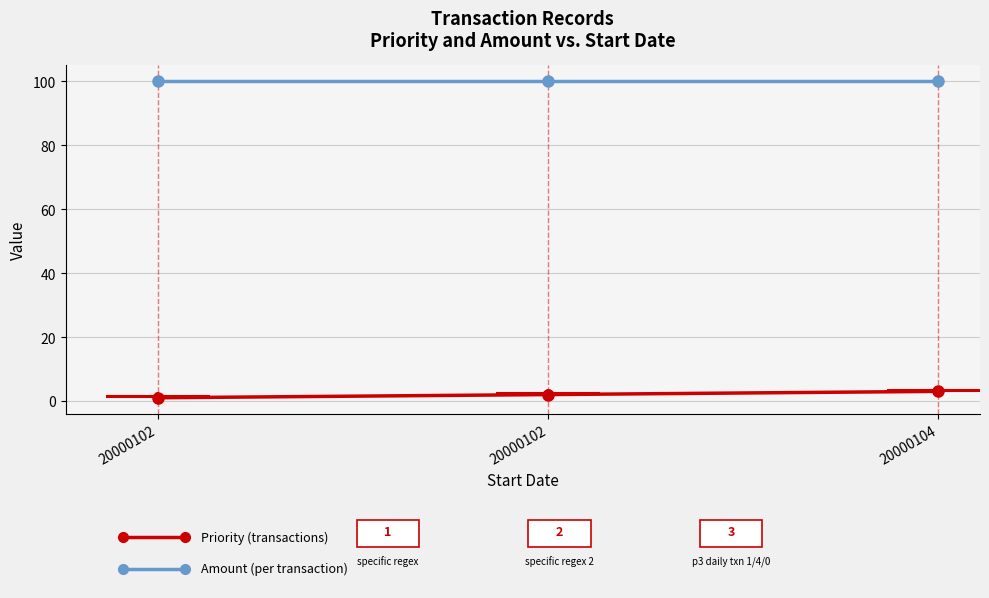

How many lines are shown in the chart?

2